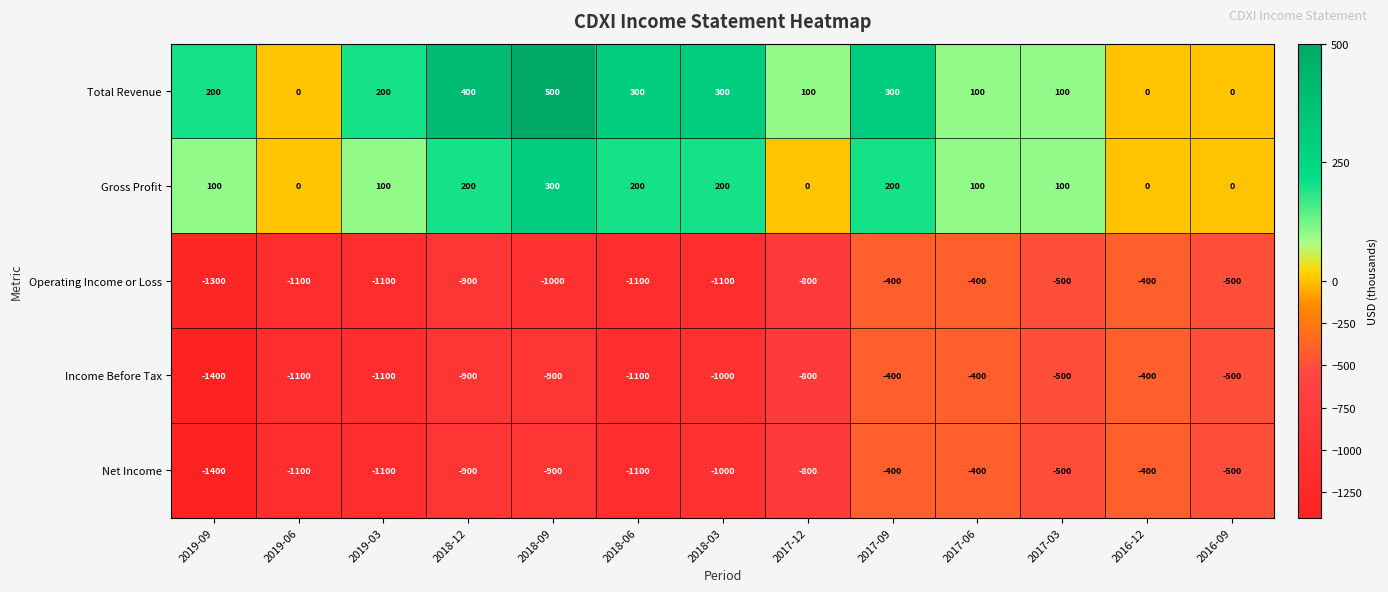

What is the difference between the maximum and second lowest values in the Total Revenue series?

500